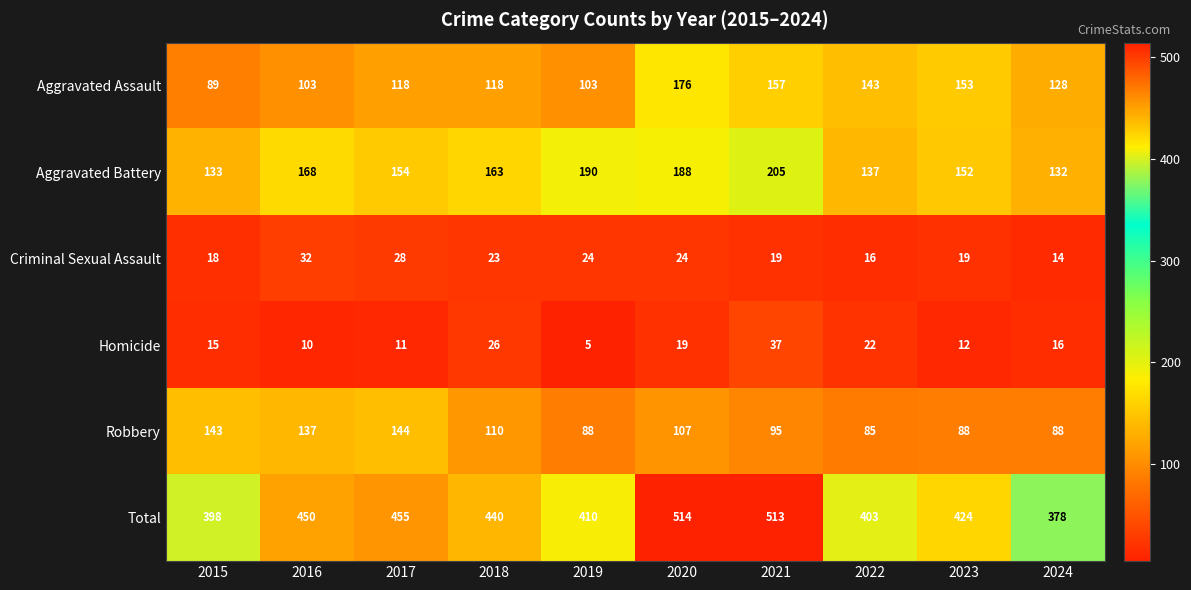

Which series has the largest total across all categories?

Total